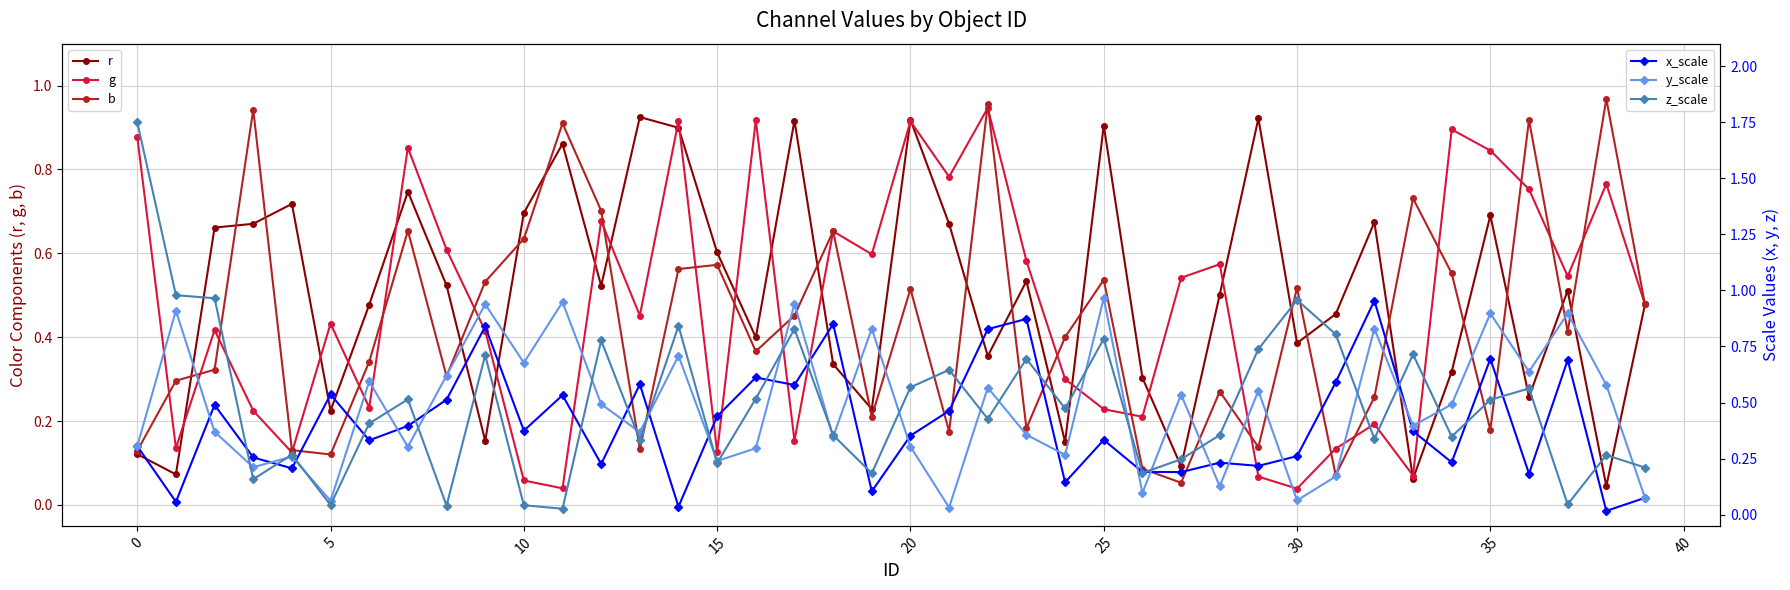

How many interior local valleys does the z_scale series have?

13